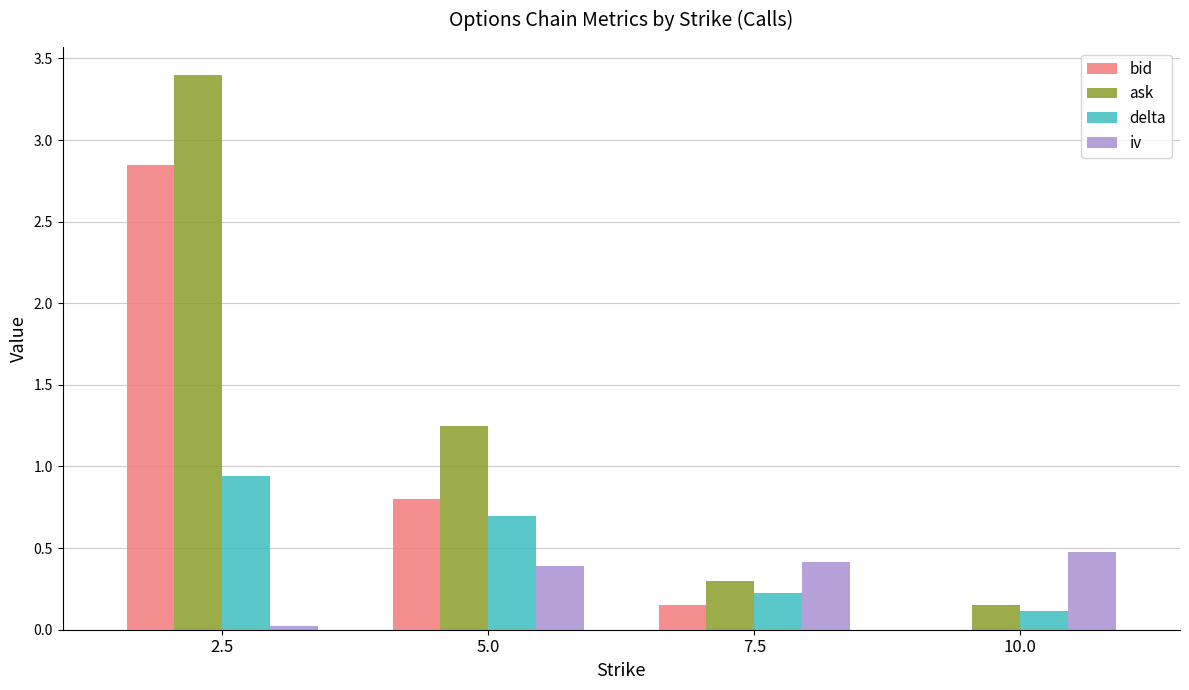

Between 2.5 and 10.0, which series saw the biggest shift?

ask